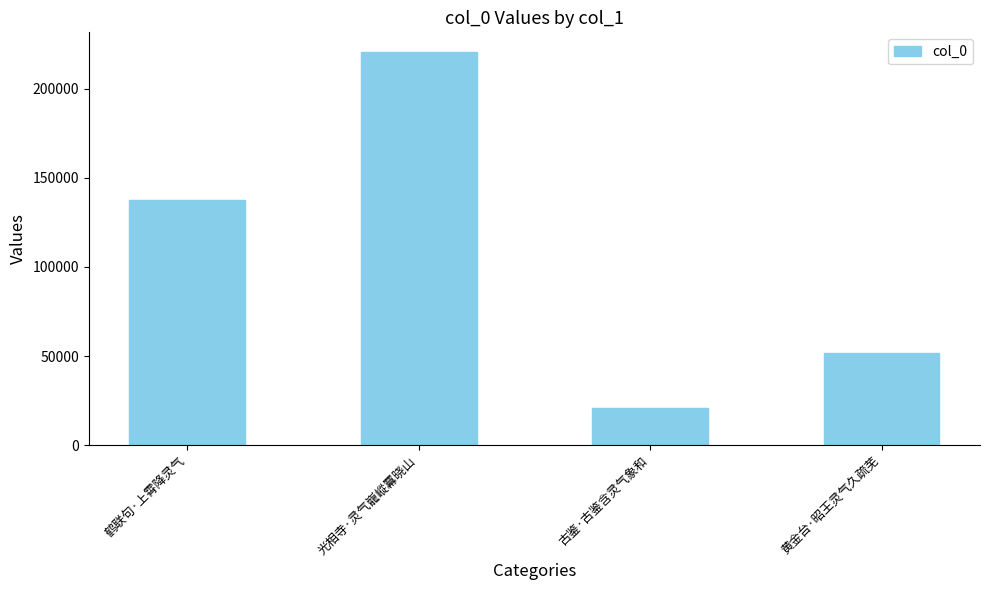

What is the label of the 4th bar from the left?

黄金台·昭王灵气久疏芜